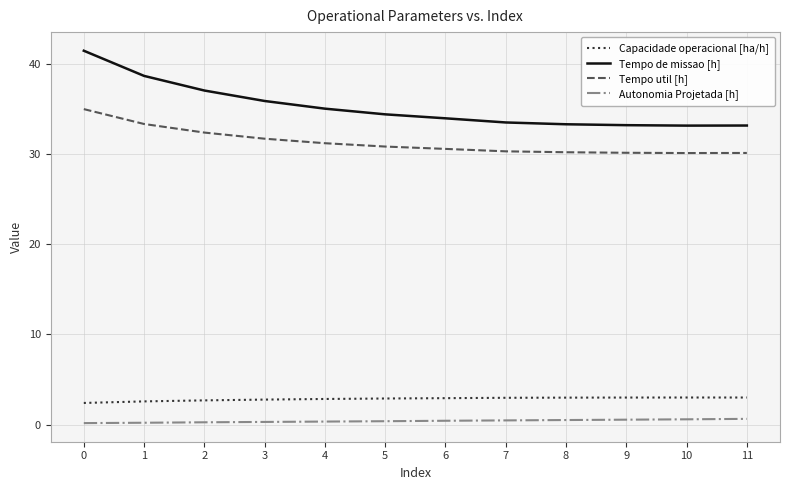

Which series has the largest total across all categories?

Tempo de missao [h]